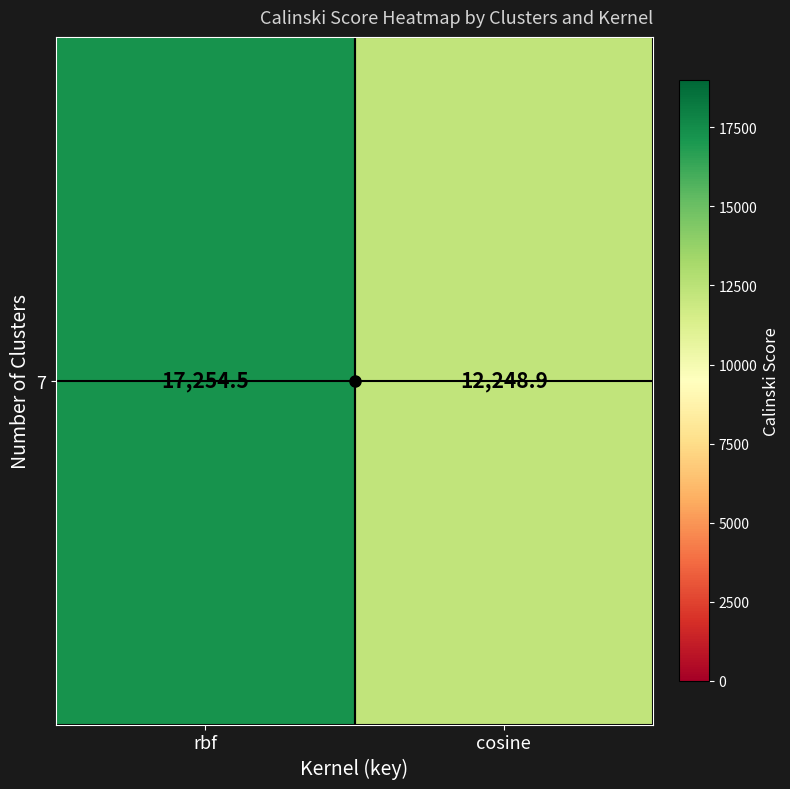

Approximately how many times larger is the value at cosine compared to rbf?

0.7